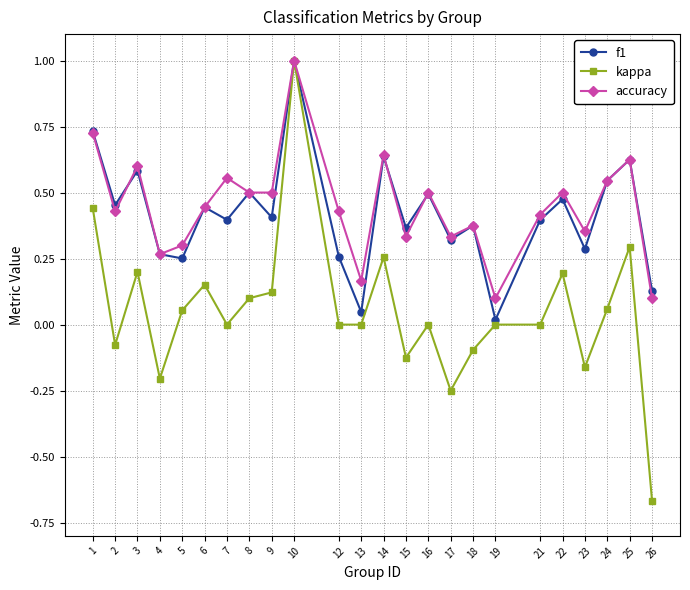

At which category is the sum across all series the highest?

10